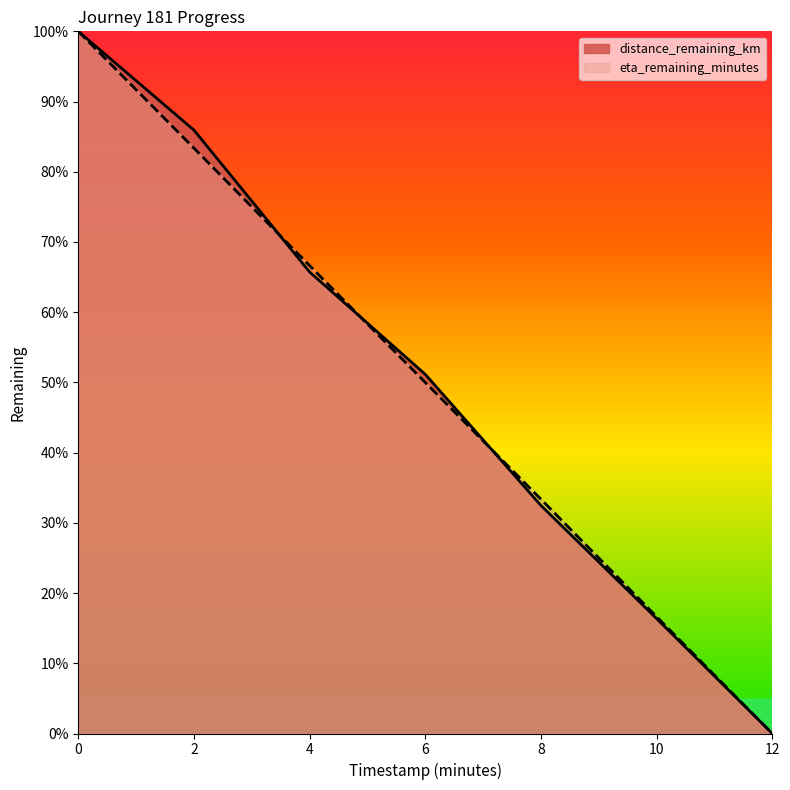

The eta_remaining_minutes series shows 26.3 at 6.0. True or false?

False